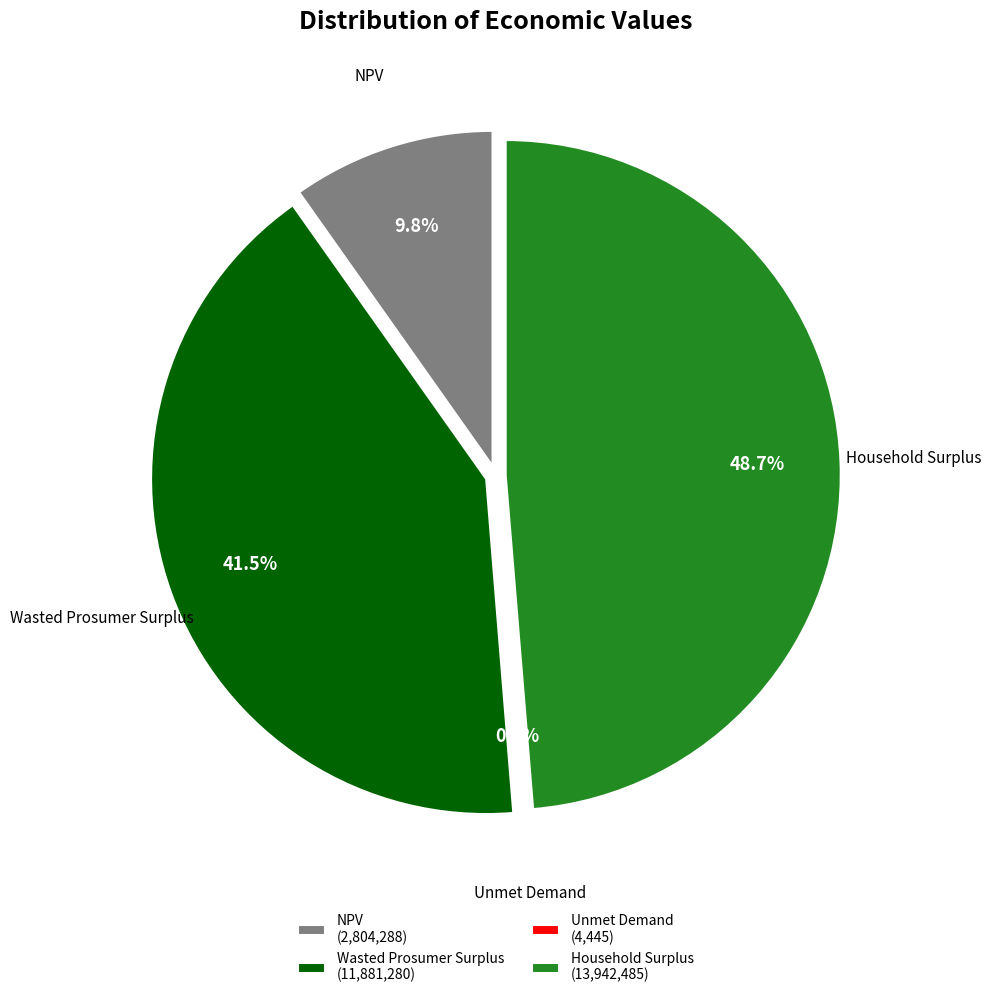

Is there any slice that represents more than half of the pie?

No